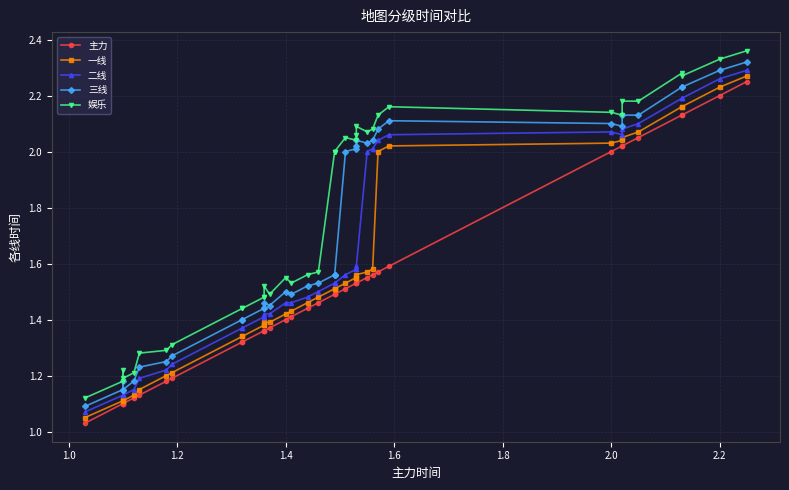

What is the minimum value for 娱乐?

1.1